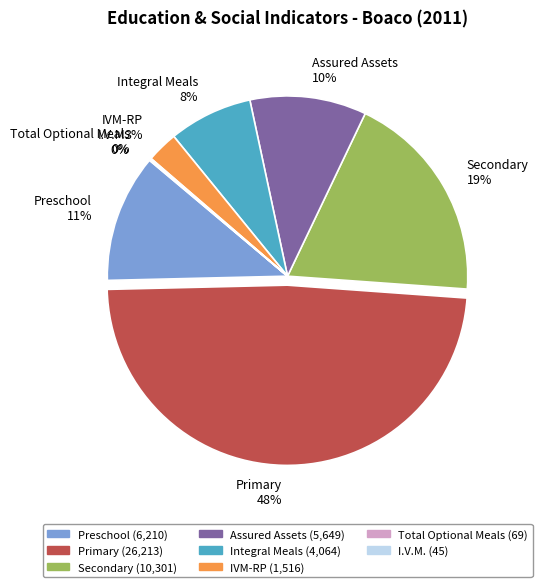

Is the sum of Primary and Secondary greater than half?

Yes